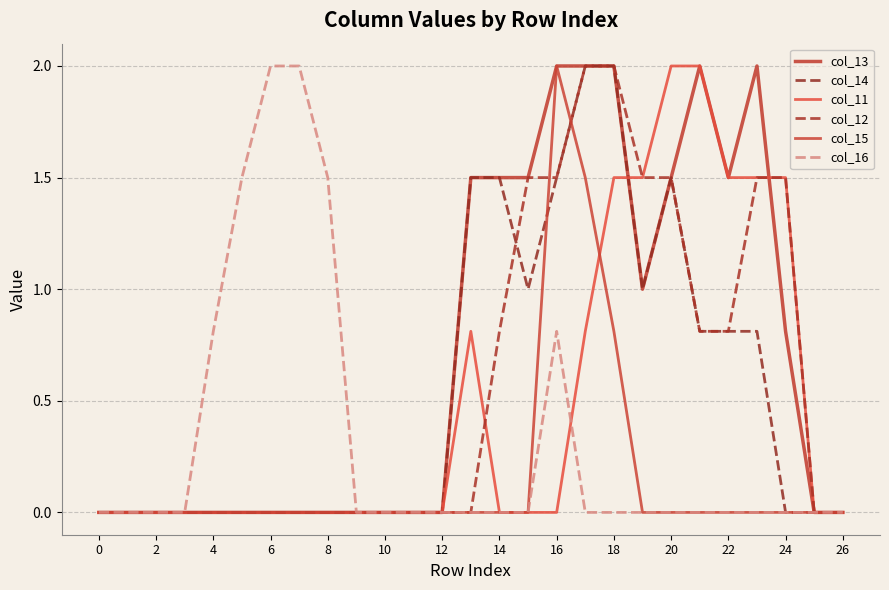

Does the chart display data point markers on the line(s)?

No